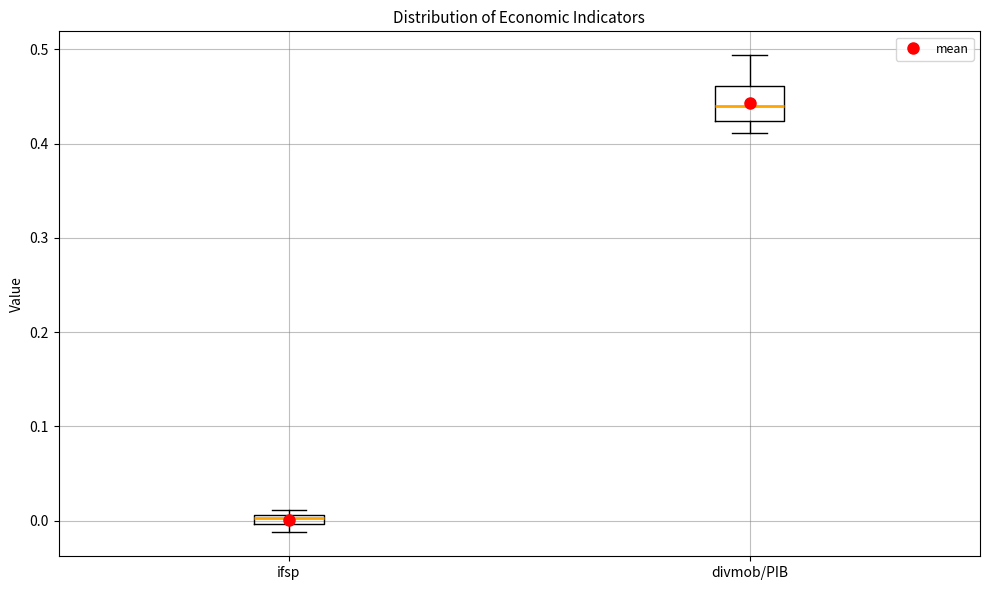

Which box is the tallest, from its lower edge to its upper edge?

divmob/PIB